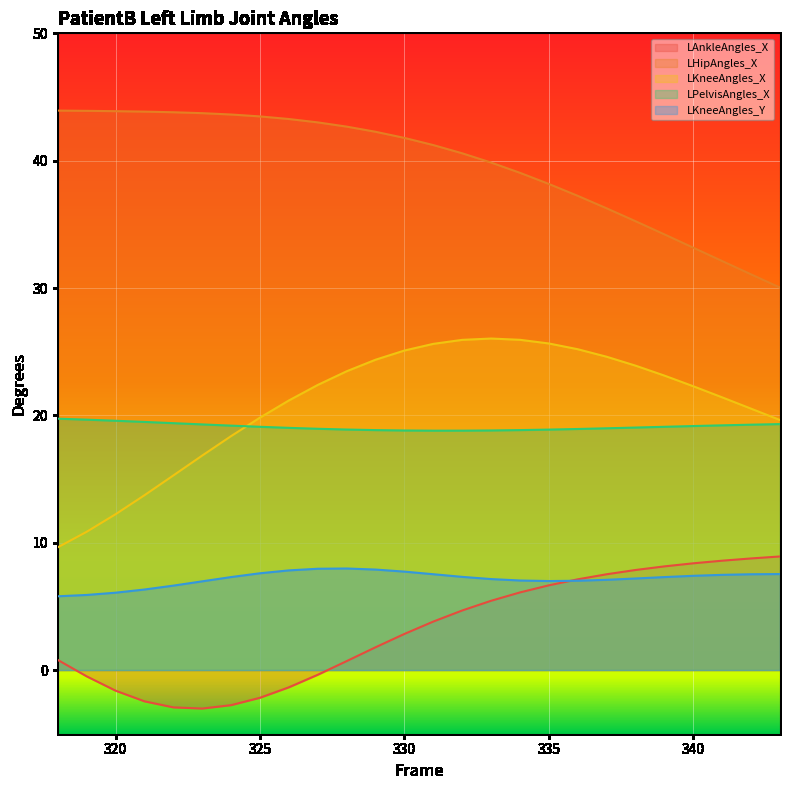

Which category has the highest value across all series?

318